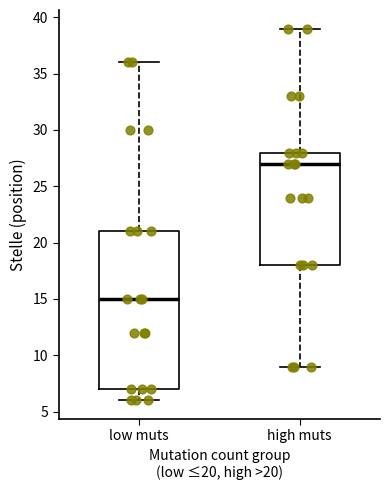

Which box is the tallest, from its lower edge to its upper edge?

low muts